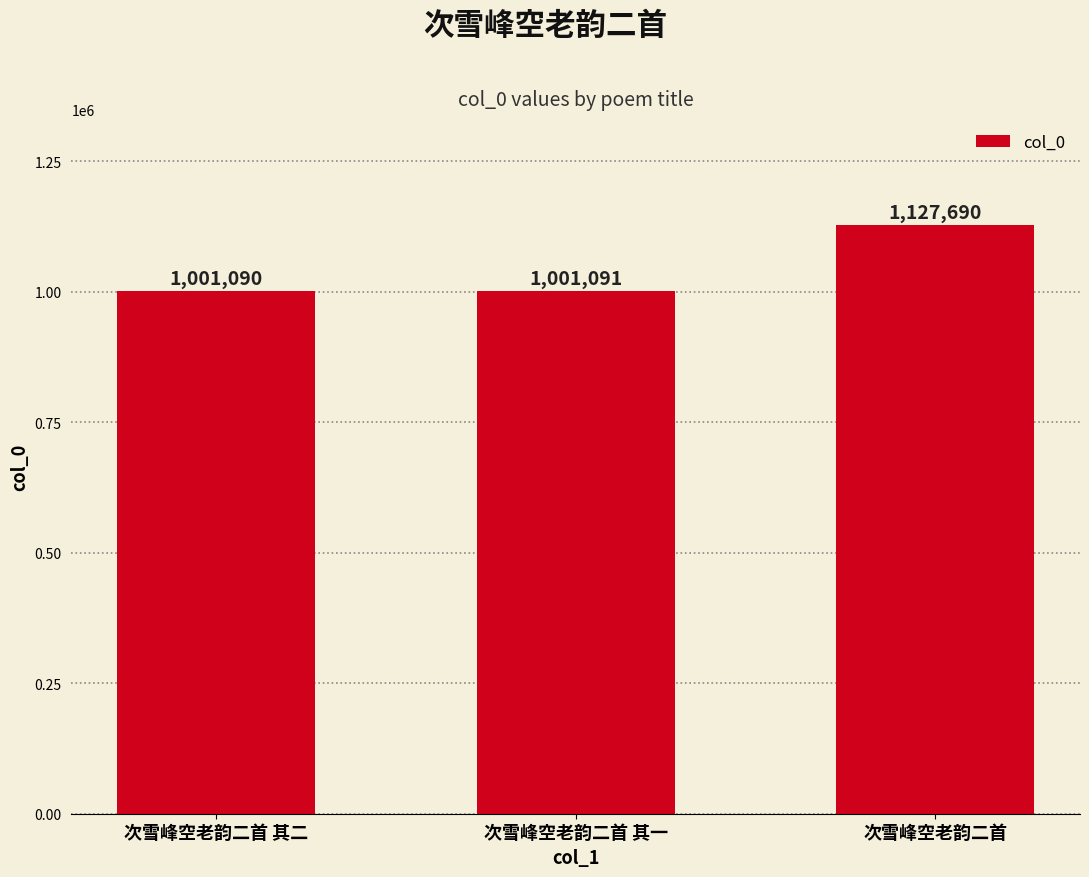

Does the chart contain any negative values?

No